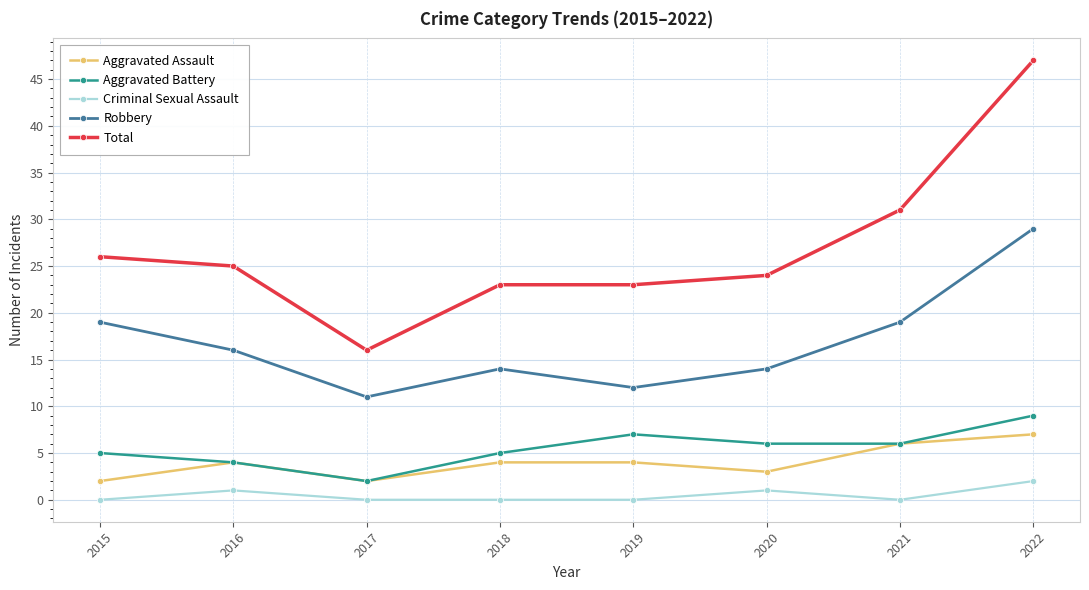

True or false: Criminal Sexual Assault and Aggravated Assault intersect in this chart.

False